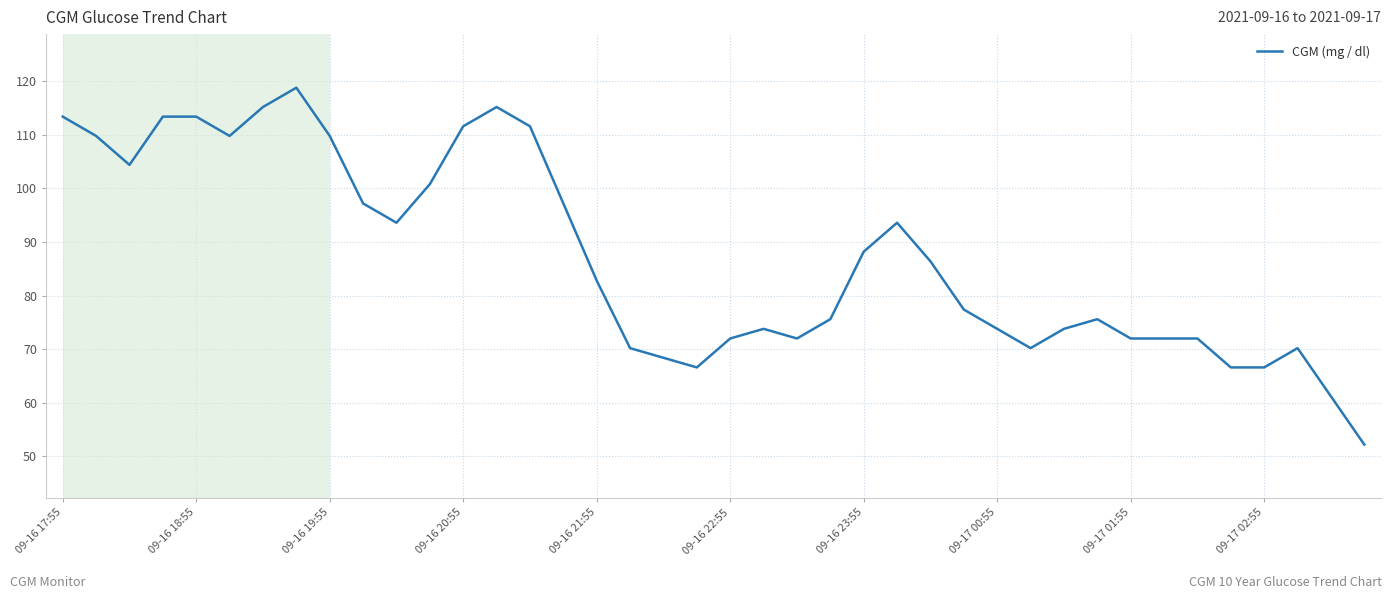

Reading left to right, list all the values displayed in this chart.

113.4	109.8	104.4	113.4	113.4	109.8	115.2	118.8	109.8	97.2	93.6	100.8	111.6	115.2	111.6	97.2	82.8	70.2	68.4	66.6	72.0	73.8	72.0	75.6	88.2	93.6	86.4	77.4	73.8	70.2	73.8	75.6	72.0	72.0	72.0	66.6	66.6	70.2	61.2	52.2